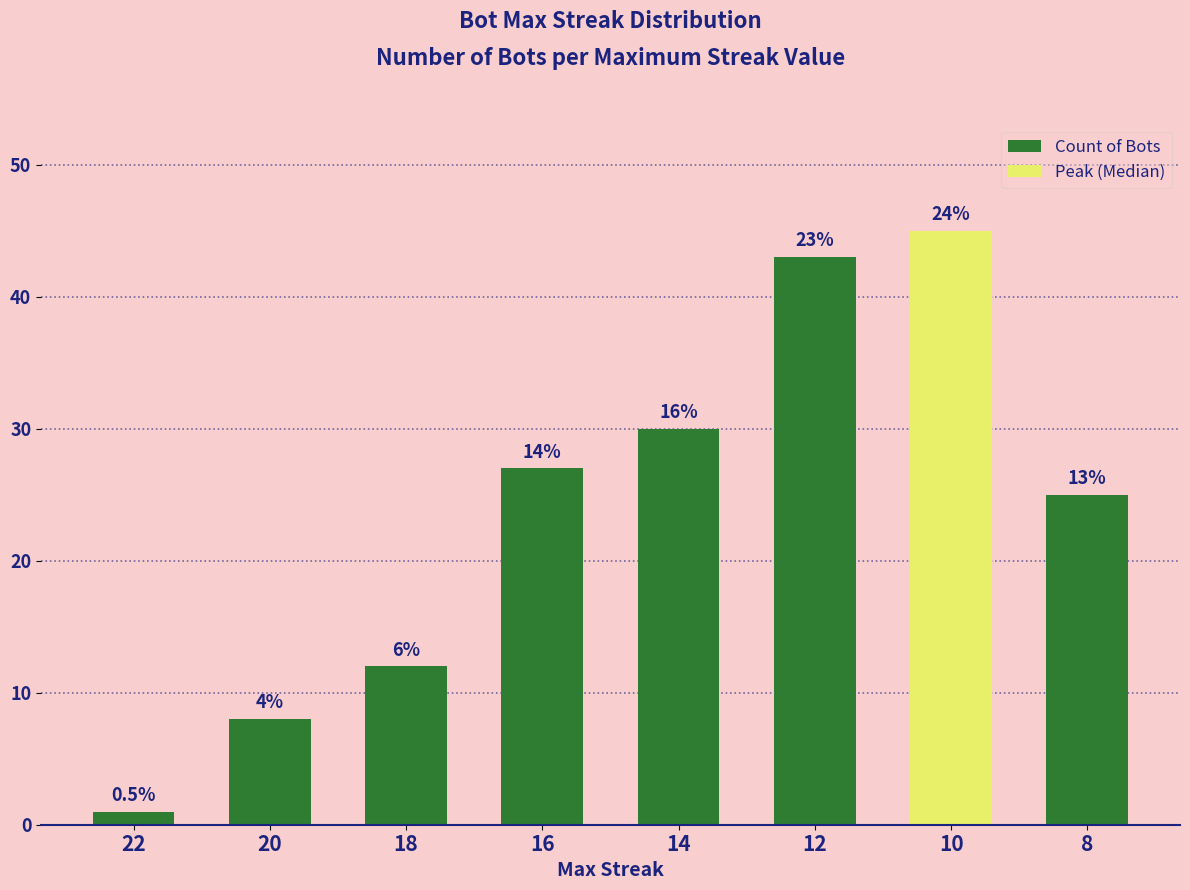

Is it true that the value at 20 is 4?

False